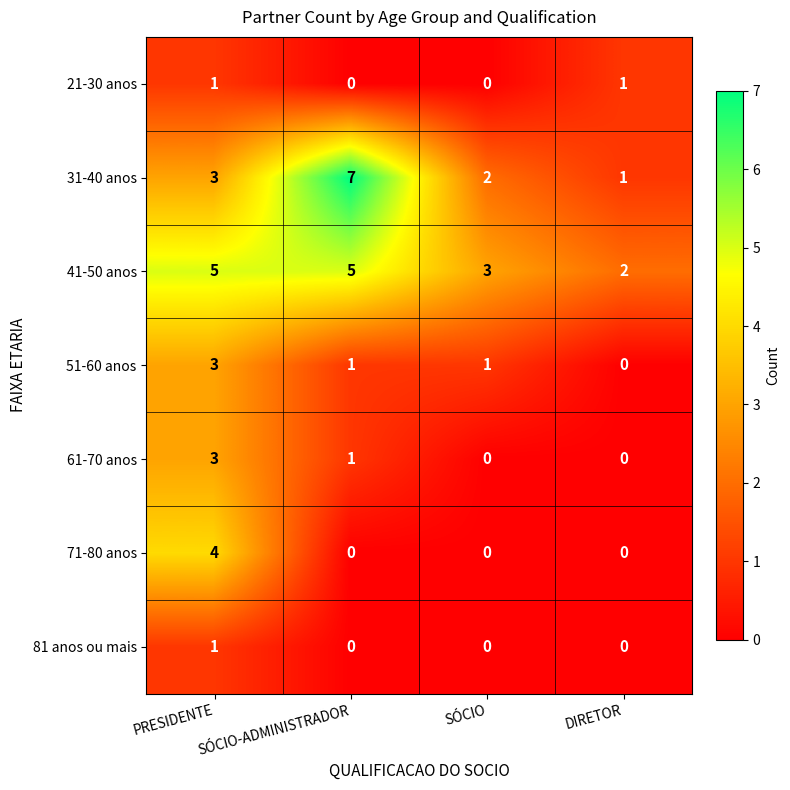

What is the sum of all 61-70 anos values?

4